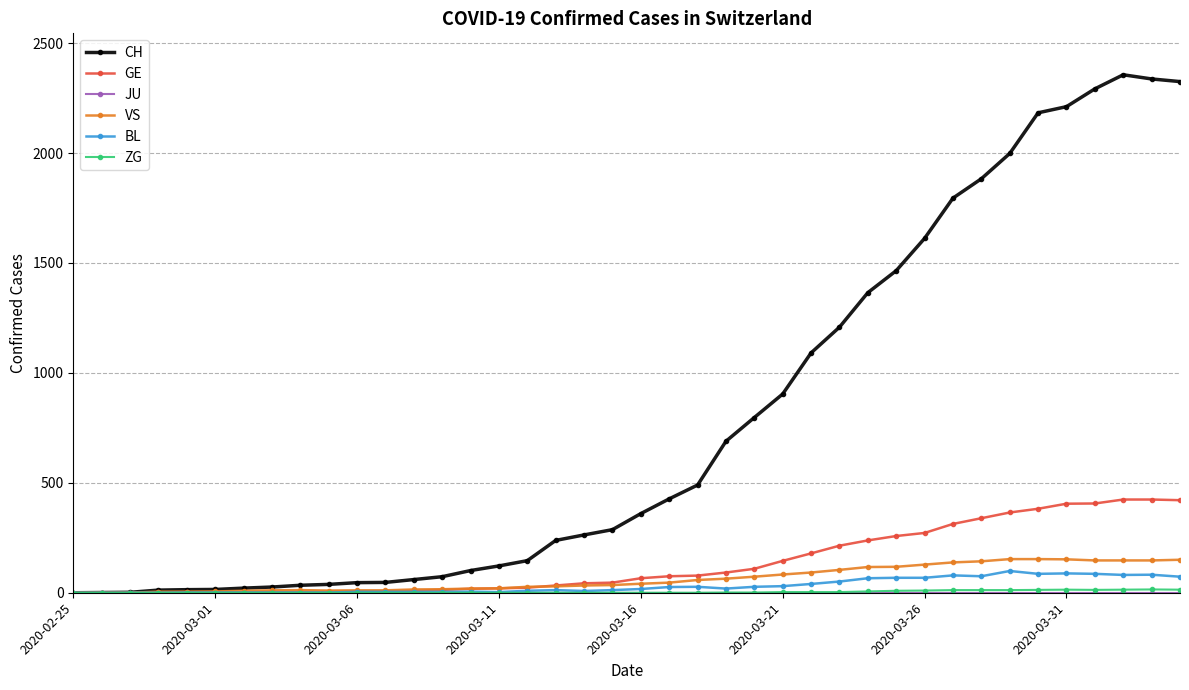

What is the maximum value for GE?

424